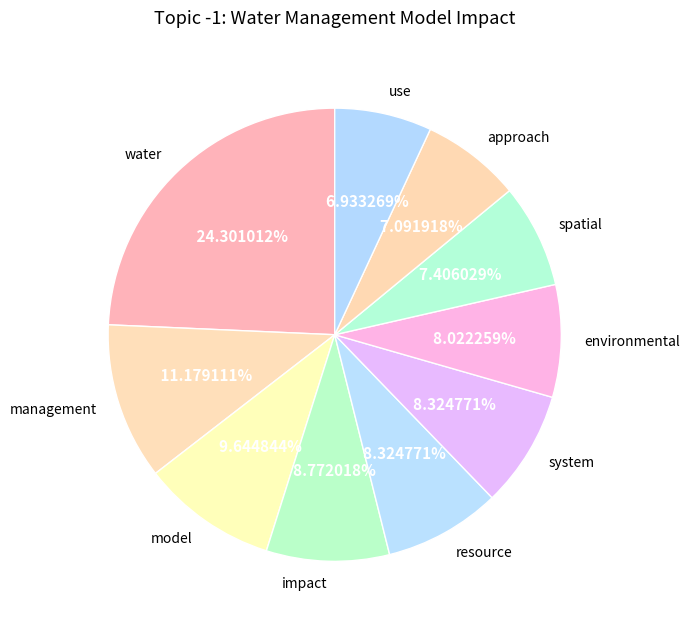

Which slice is the largest?

water